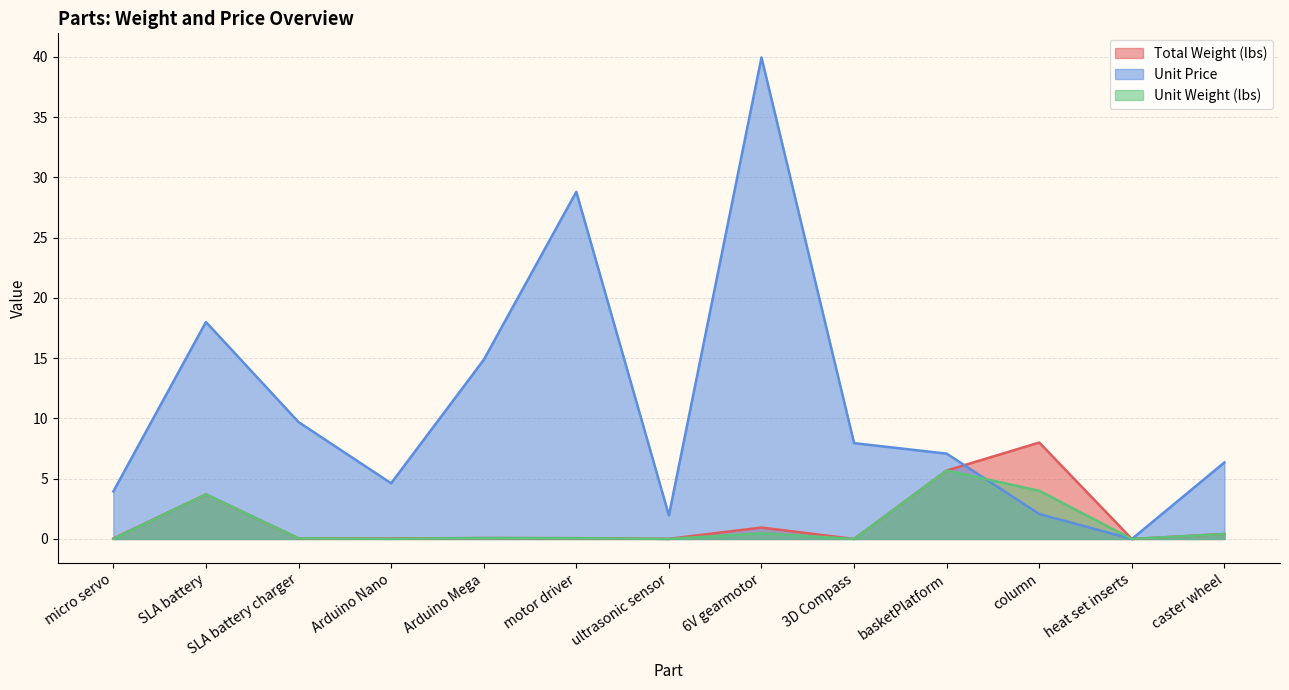

How many data points does each series have?

13